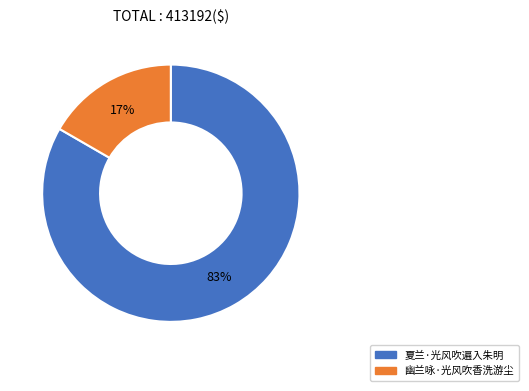

Is it true that 幽兰咏·光风吹香洗游尘 is 17% of the pie?

True